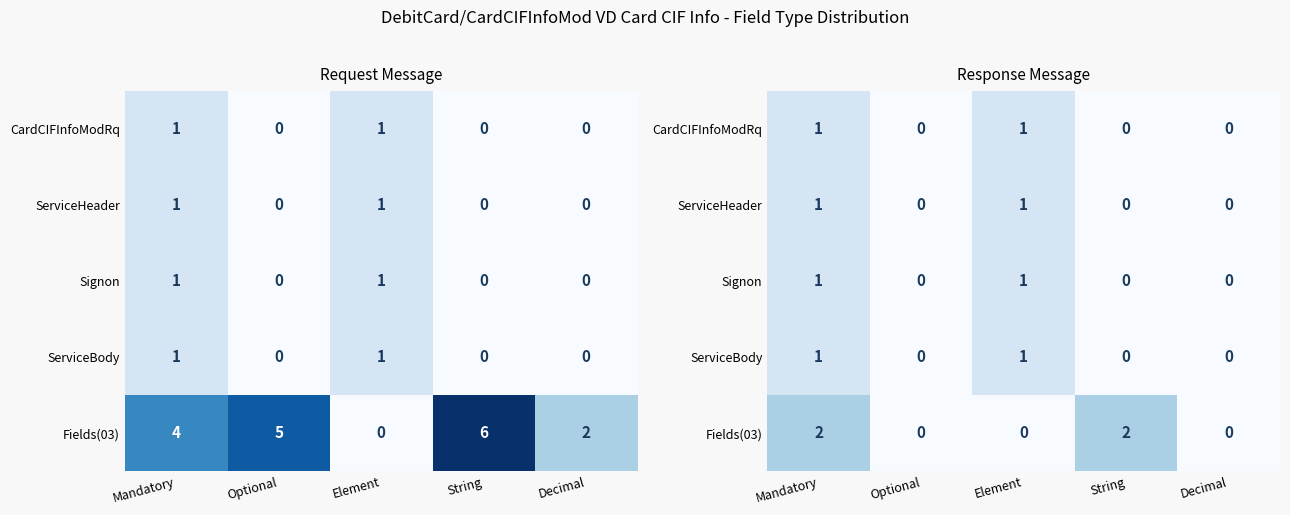

How many positive values does the CardCIFInfoModRq series have?

2